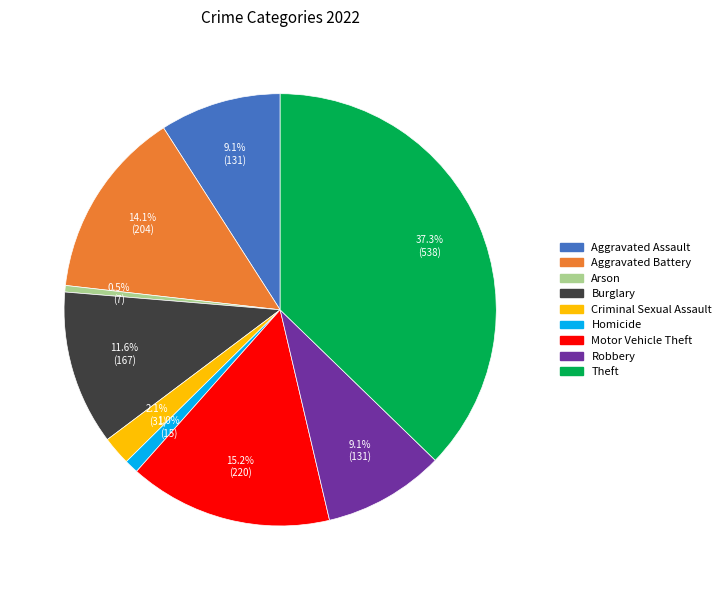

What percentage is the Burglary slice, to the nearest percent?

12%